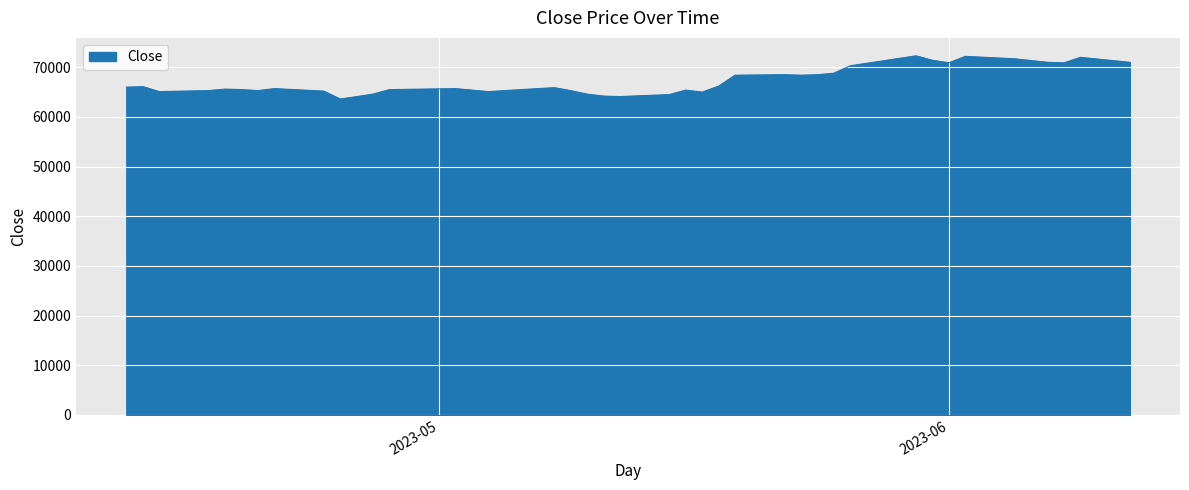

What is the maximum value shown in the chart?

72300